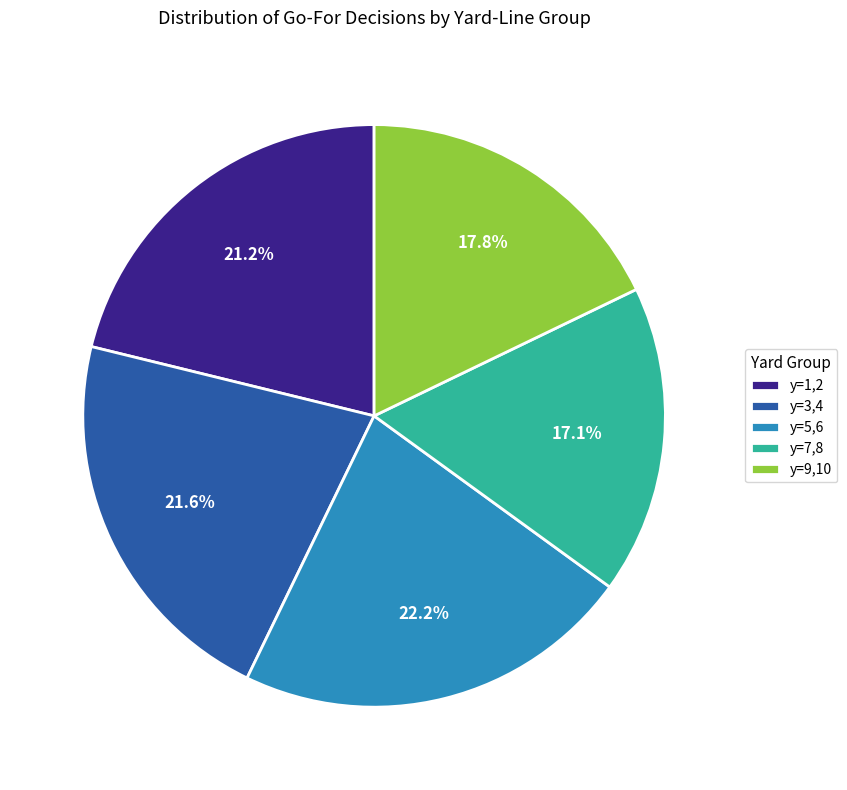

What is the smallest slice in the pie chart?

y=7,8